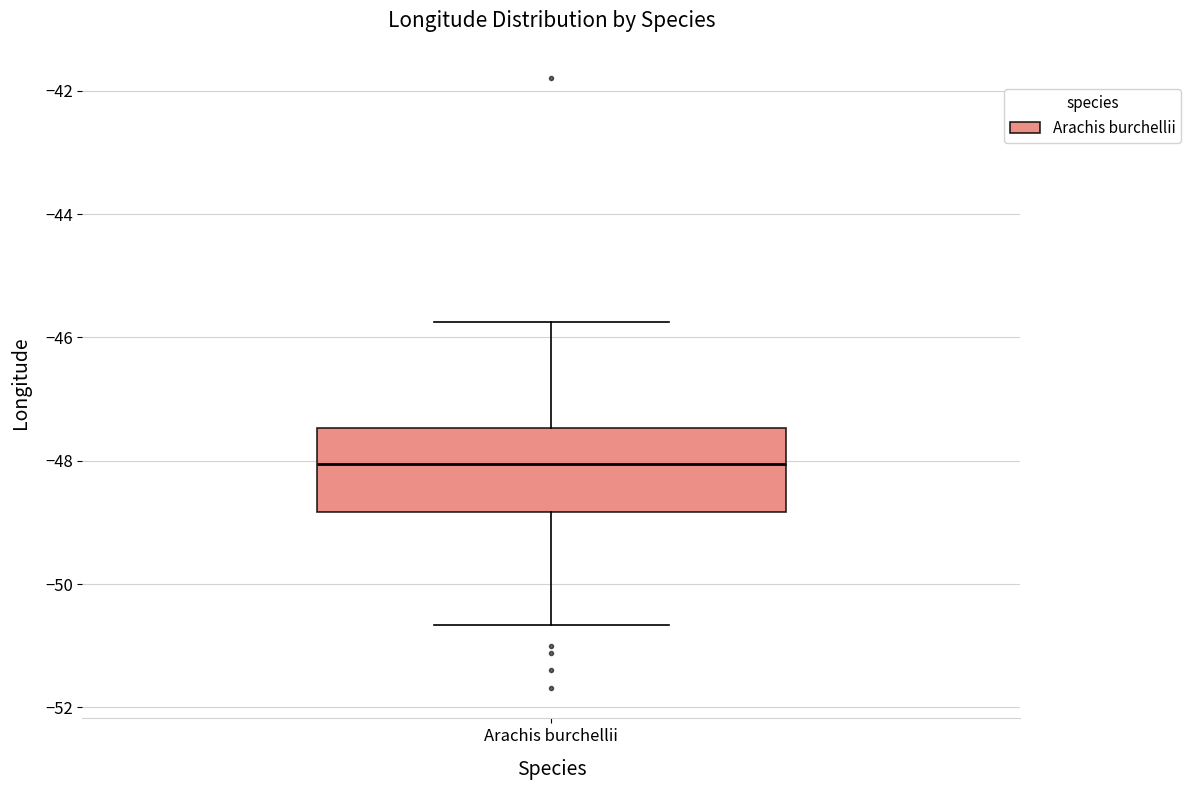

Transcribe this box plot: give where the median line is, the range the box spans, and where the two whiskers end, as read against the y-axis. The values are not printed on the chart, so give them approximately, as read against the axis.

median -48.0, box -48.8 to -47.4, whiskers -50.6 to -45.8